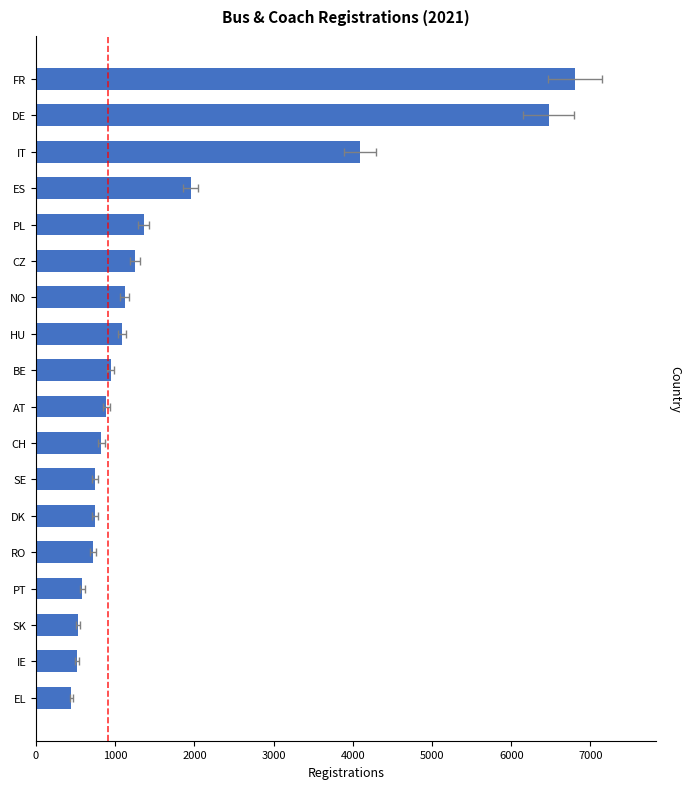

What is the average value?

1727